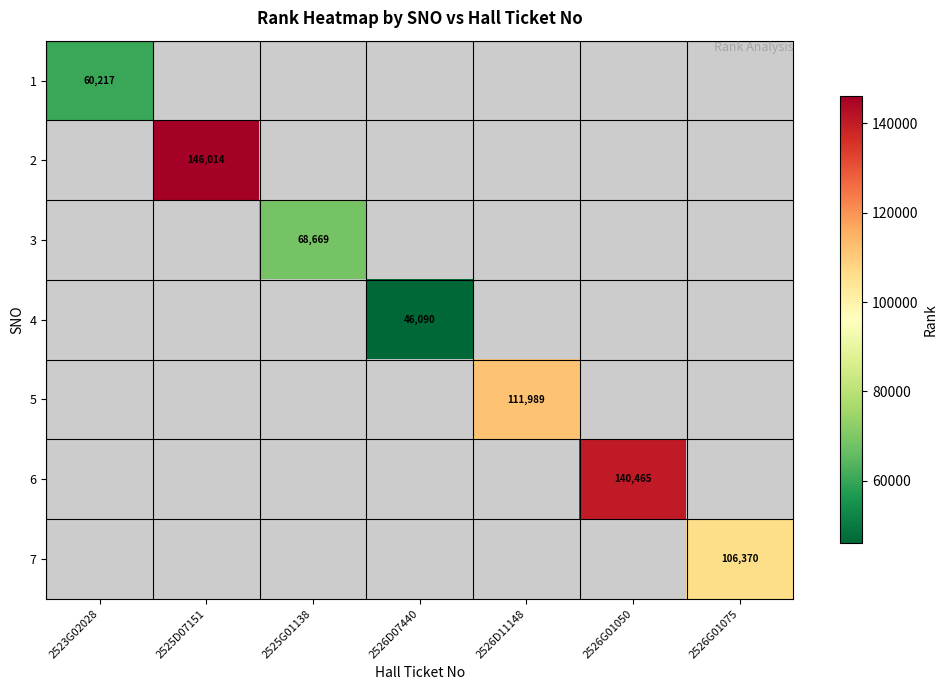

Is it true that 7 equals 35539 at 2526G01075?

False